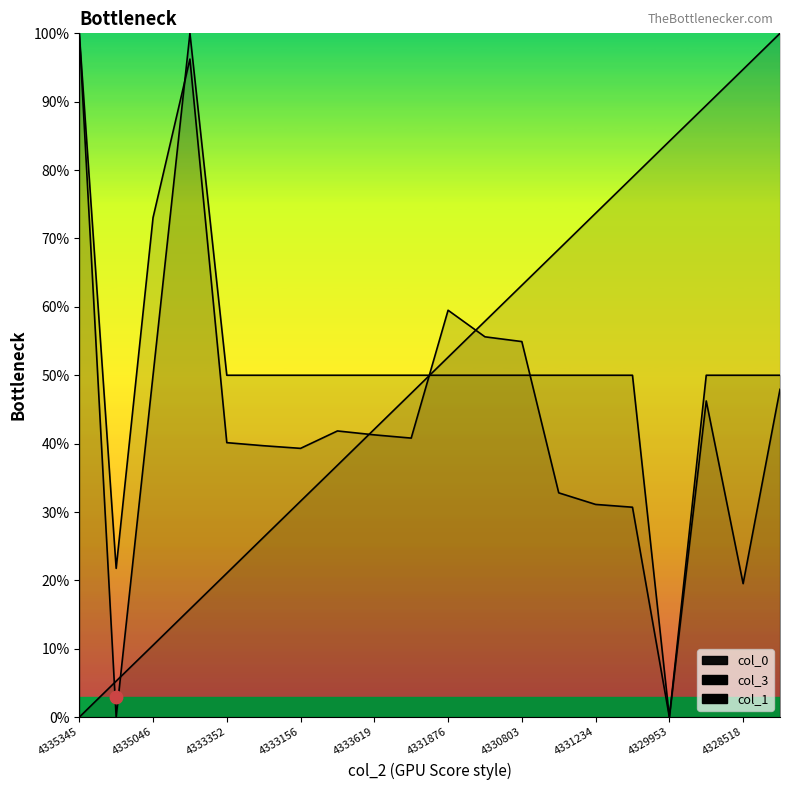

What is the total value across all series at 4330803?

168.1